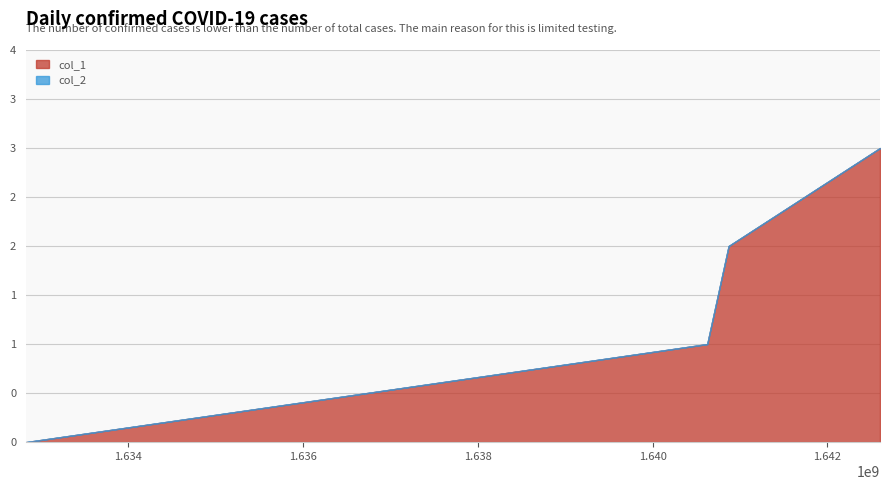

Which has a higher value, 1632832490 or 1640869371?

1640869371